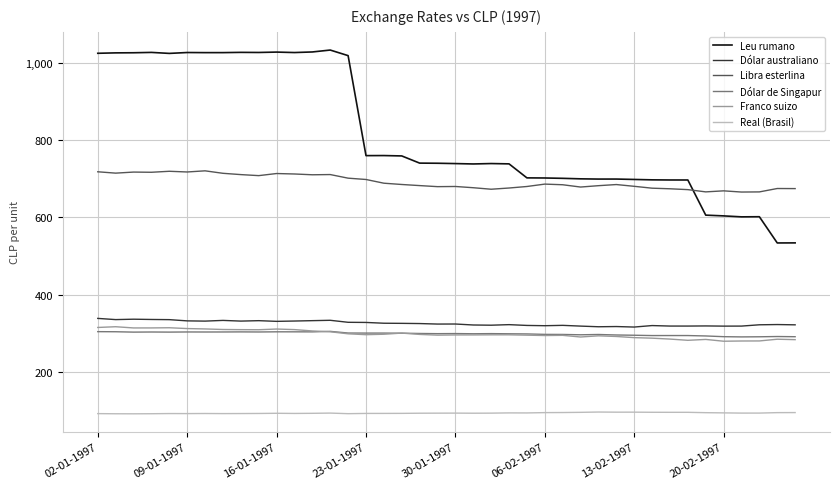

Which series has the largest range (max minus min)?

Leu rumano